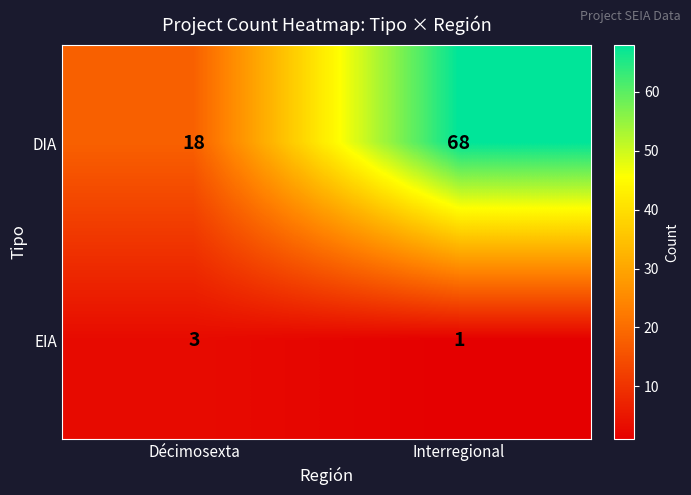

At Interregional, list the series in order from smallest to largest.

EIA, DIA